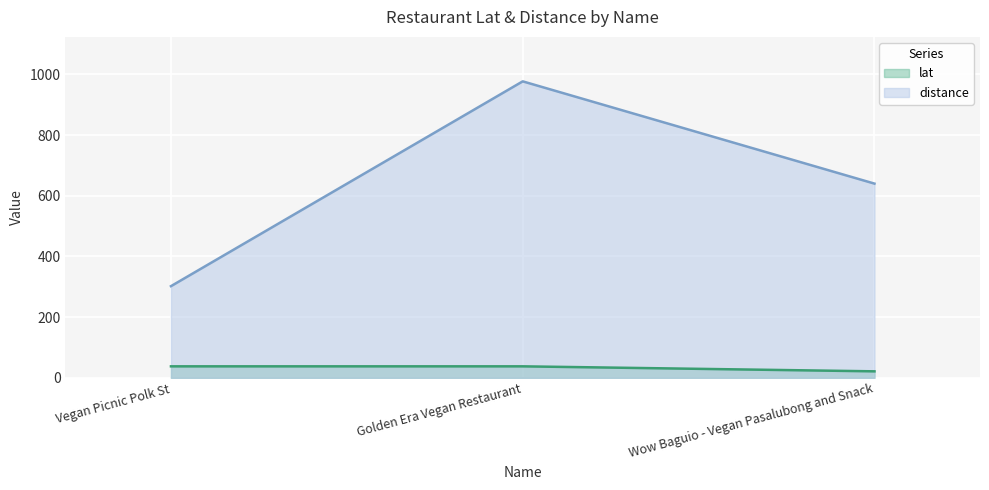

What is the sum of all lat values?

96.9